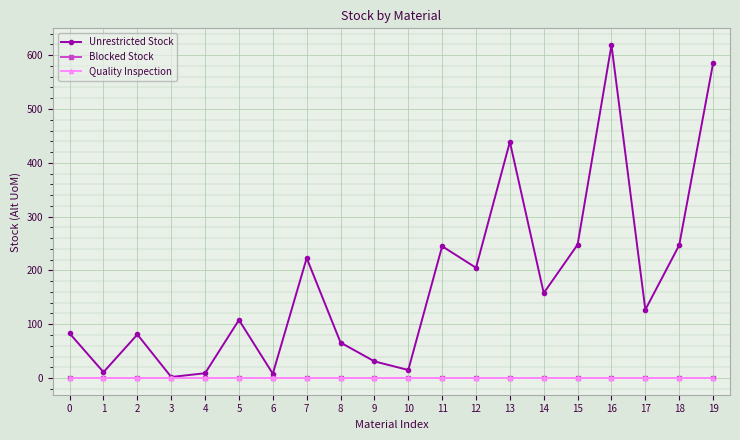

Does the chart have visible grid lines?

Yes